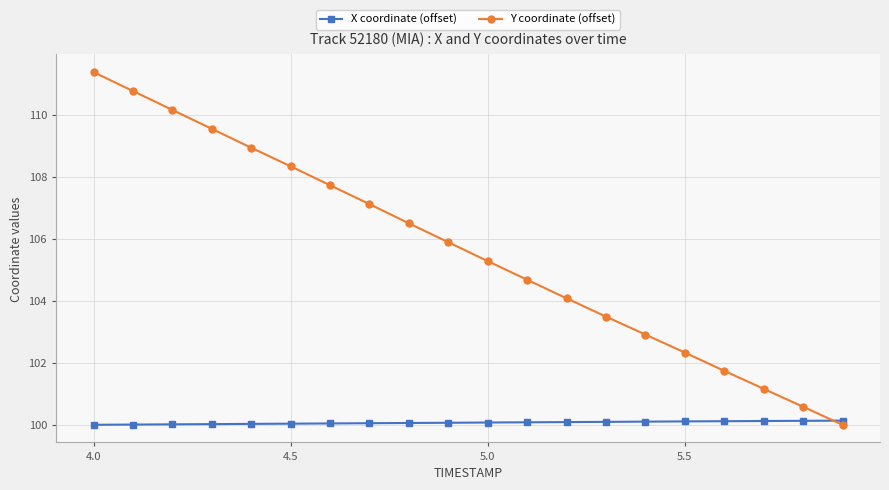

What is the value of the Y coordinate (offset) point at the 12th from the left?

104.7